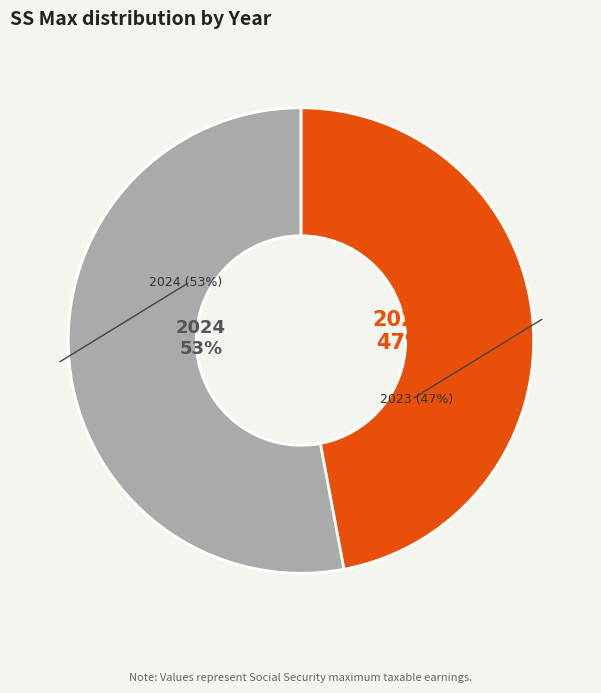

To the nearest percent, what percentage of the pie is 2023?

47%